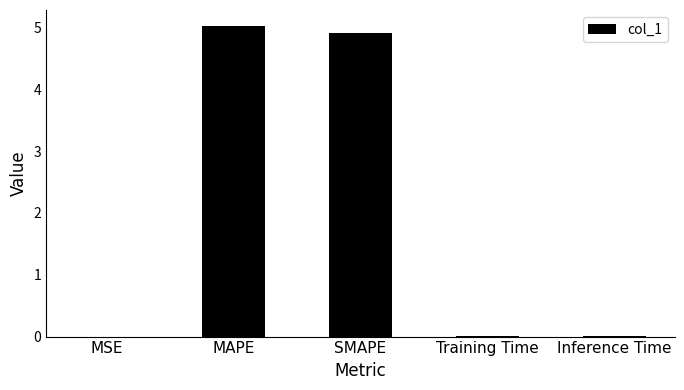

What is the sum of all values?

10.0